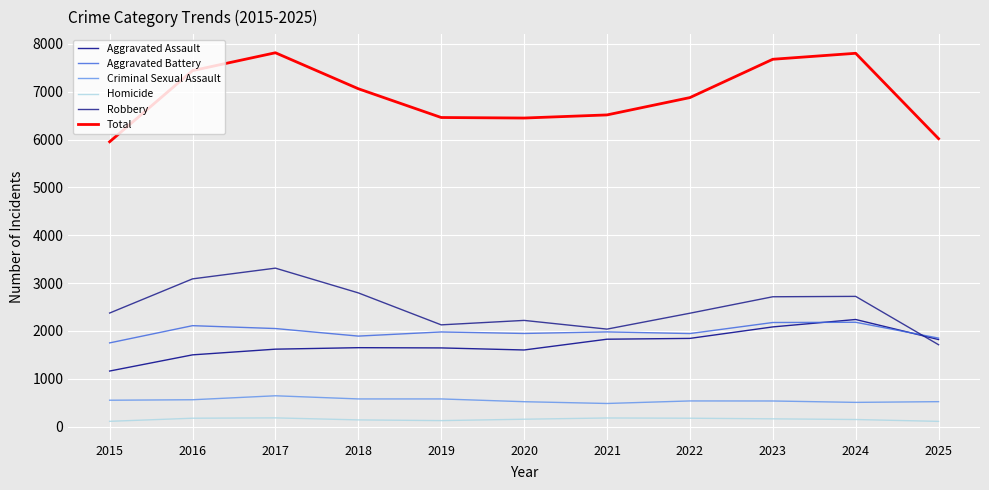

Where is Aggravated Assault nearest to the value 1701?

2018